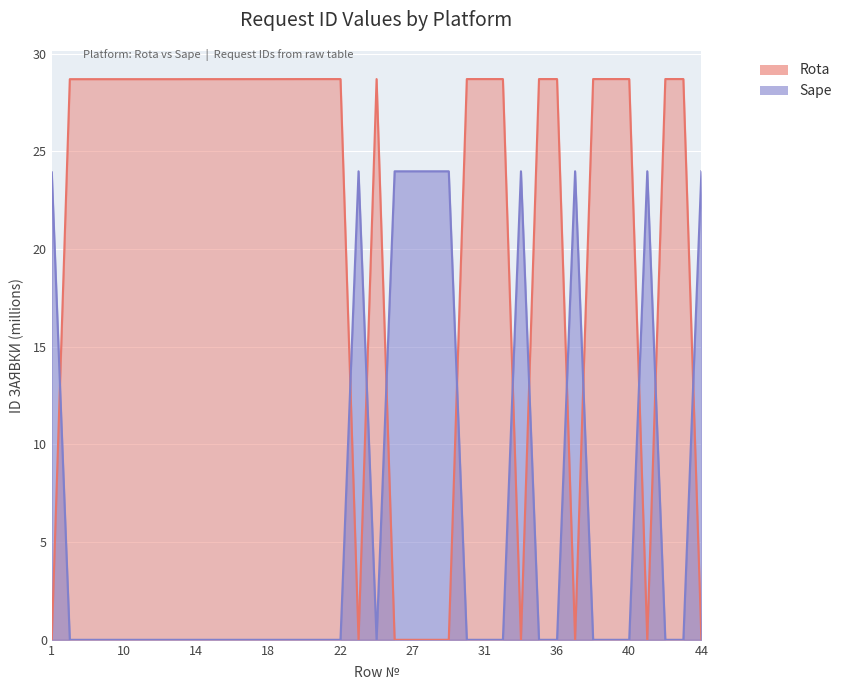

How many interior local valleys does the Sape series have?

1